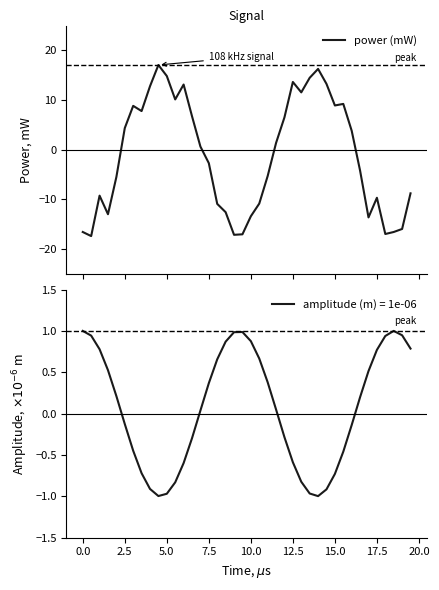

What is the lowest value of the power (mW) series?

-17.4